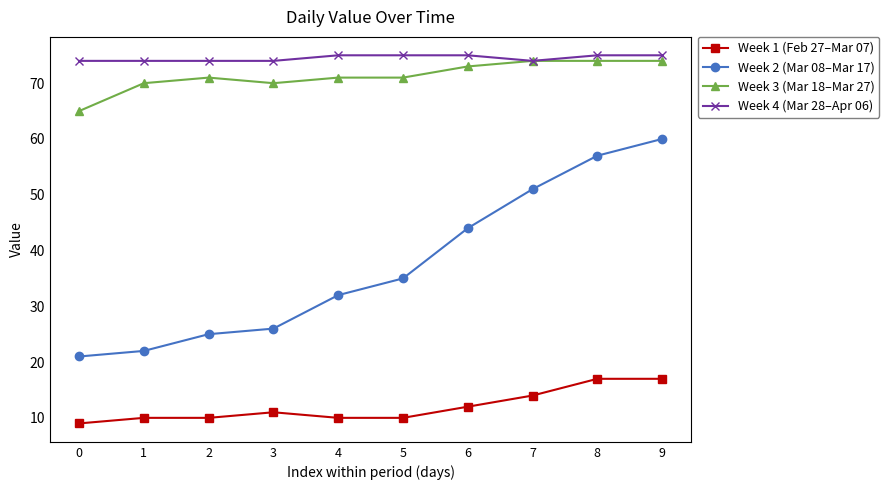

True or false: Week 2 (Mar 08–Mar 17) has more than 2 interior local peaks.

False